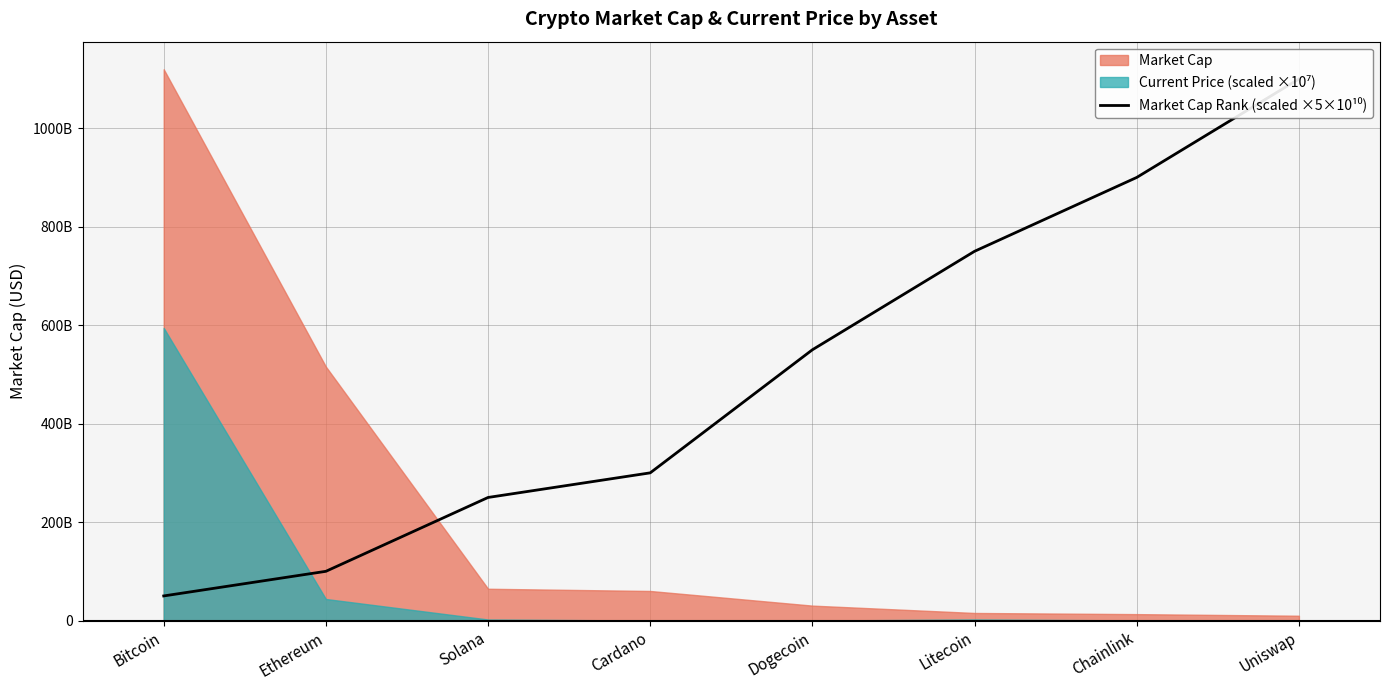

Rank the categories by value from highest to lowest.

Uniswap, Chainlink, Litecoin, Dogecoin, Cardano, Solana, Ethereum, Bitcoin